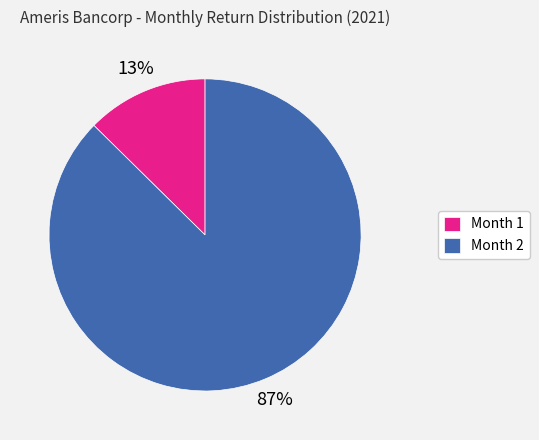

The Month 2 slice represents 87% of the pie. True or false?

True